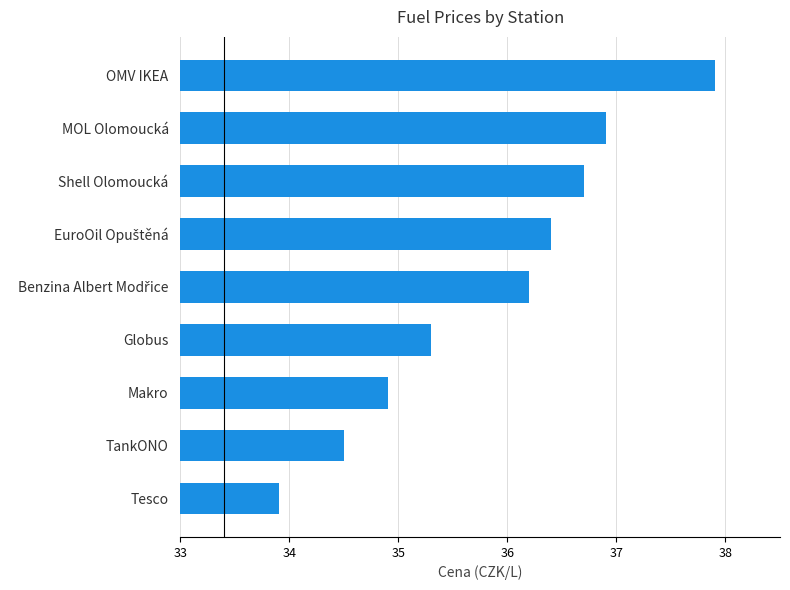

True or false: the data shows 54.2 at Globus.

False